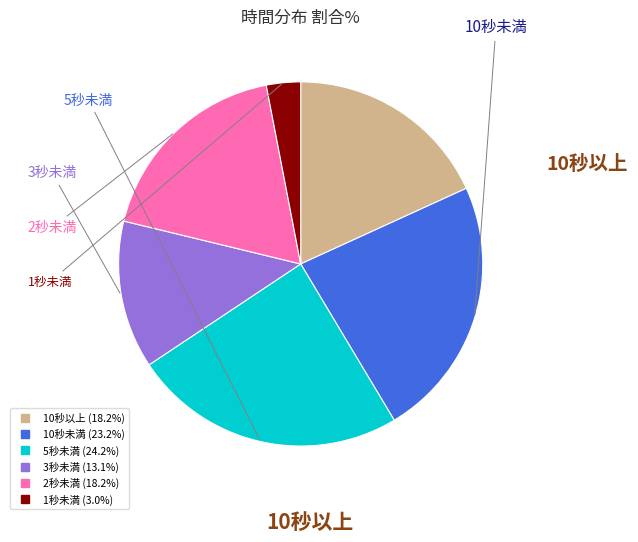

Is there any slice that represents more than half of the pie?

No